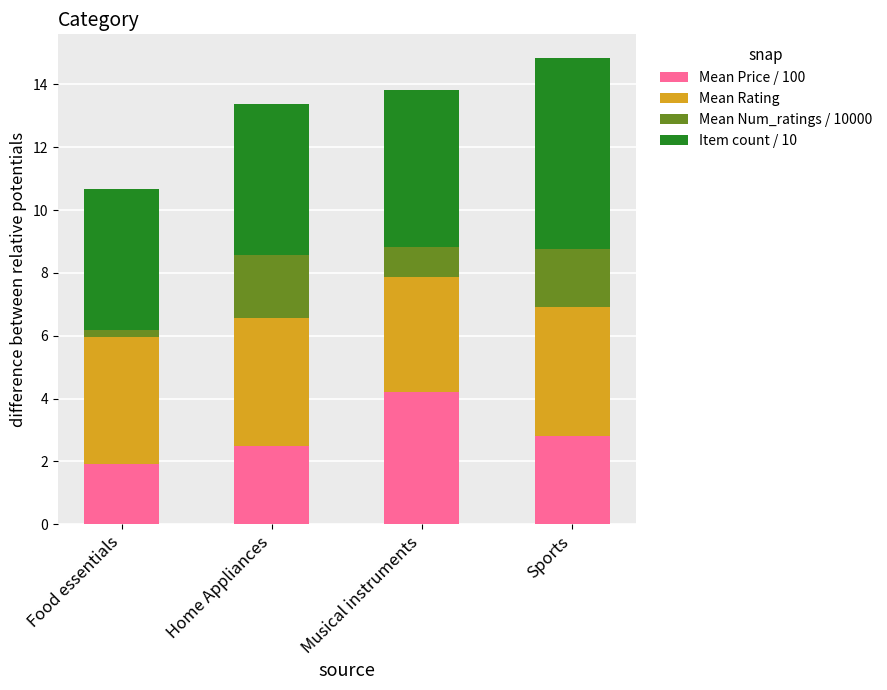

What is the difference between the maximum and second lowest values in the Mean Price / 100 series?

1.7